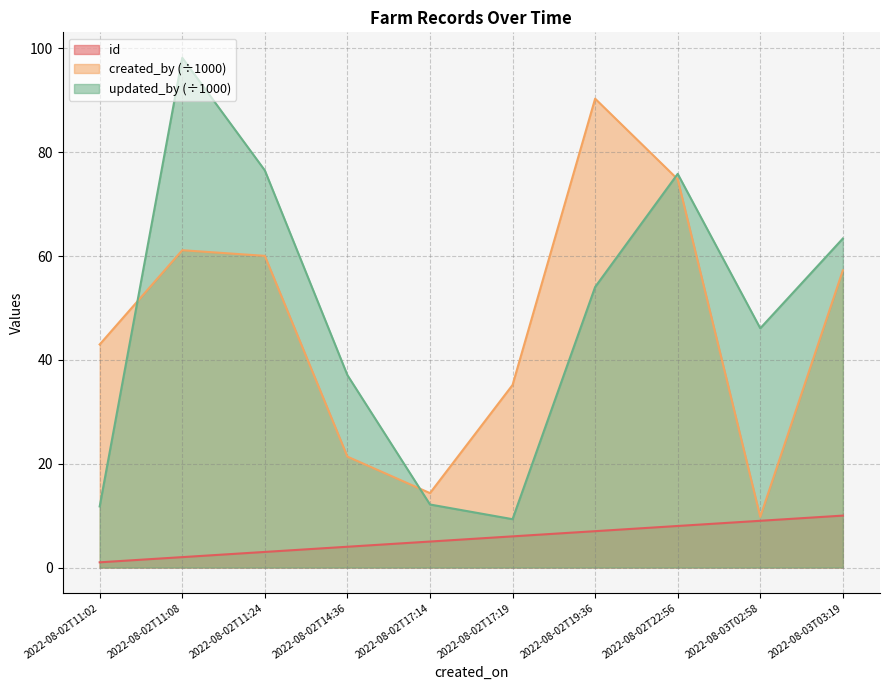

Between 2022-08-02T11:24 and 2022-08-02T14:36, which series saw the biggest shift?

updated_by (÷1000)